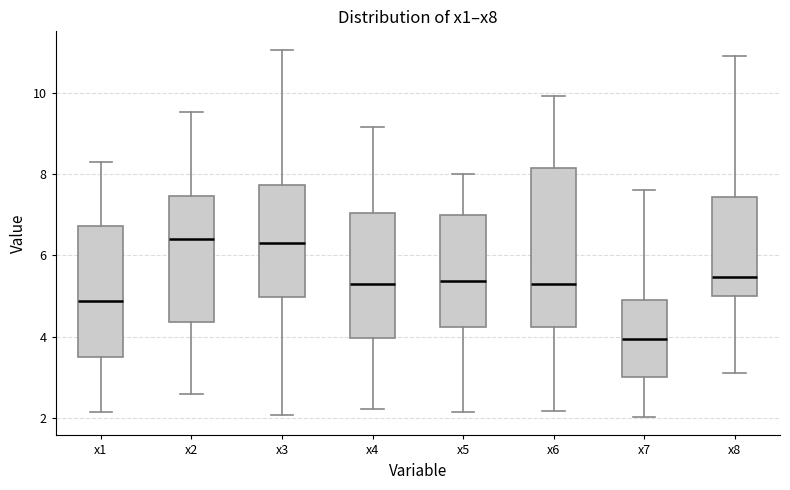

Reading left to right, read every box against the y-axis: the position of its median line, the range the box covers, and the ends of its whiskers. The values are not printed on the chart, so give them approximately, as read against the axis.

x1: median 4.8, box 3.4 to 6.8, whiskers 2.2 to 8.4
x2: median 6.4, box 4.4 to 7.4, whiskers 2.6 to 9.6
x3: median 6.4, box 5.0 to 7.8, whiskers 2.0 to 11.0
x4: median 5.2, box 4.0 to 7.0, whiskers 2.2 to 9.2
x5: median 5.4, box 4.2 to 7.0, whiskers 2.2 to 8.0
x6: median 5.2, box 4.2 to 8.2, whiskers 2.2 to 10.0
x7: median 4.0, box 3.0 to 4.8, whiskers 2.0 to 7.6
x8: median 5.4, box 5.0 to 7.4, whiskers 3.2 to 11.0